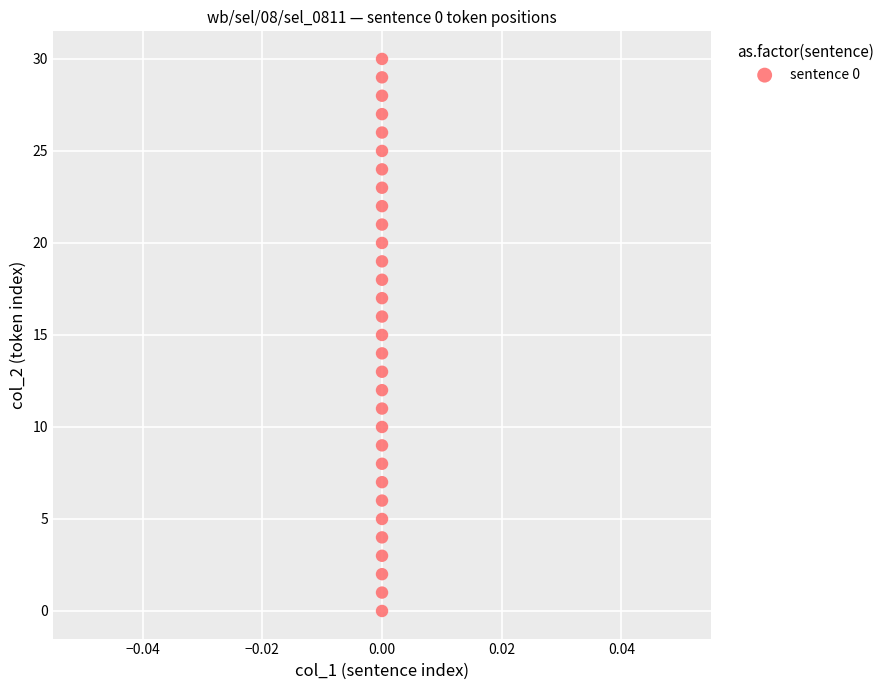

What is the range of Y values (max minus min)?

30